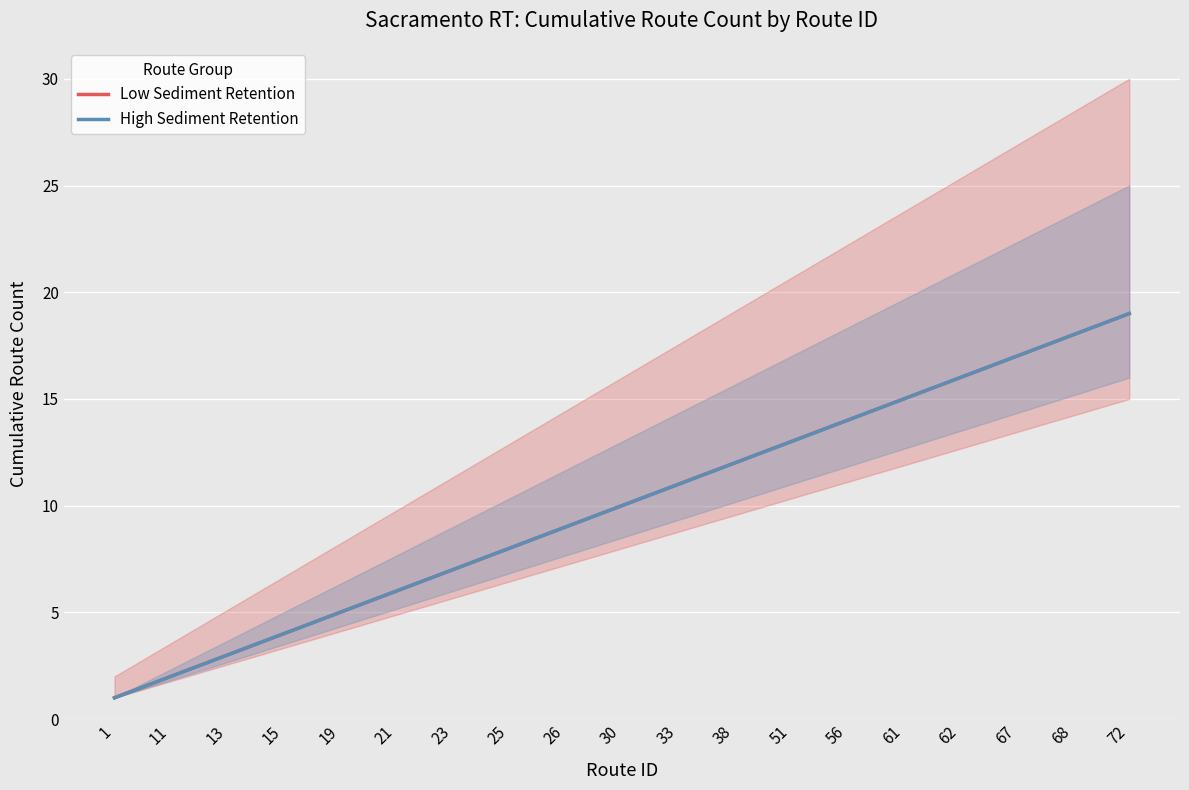

Which series has the largest total across all categories?

Low Sediment Retention